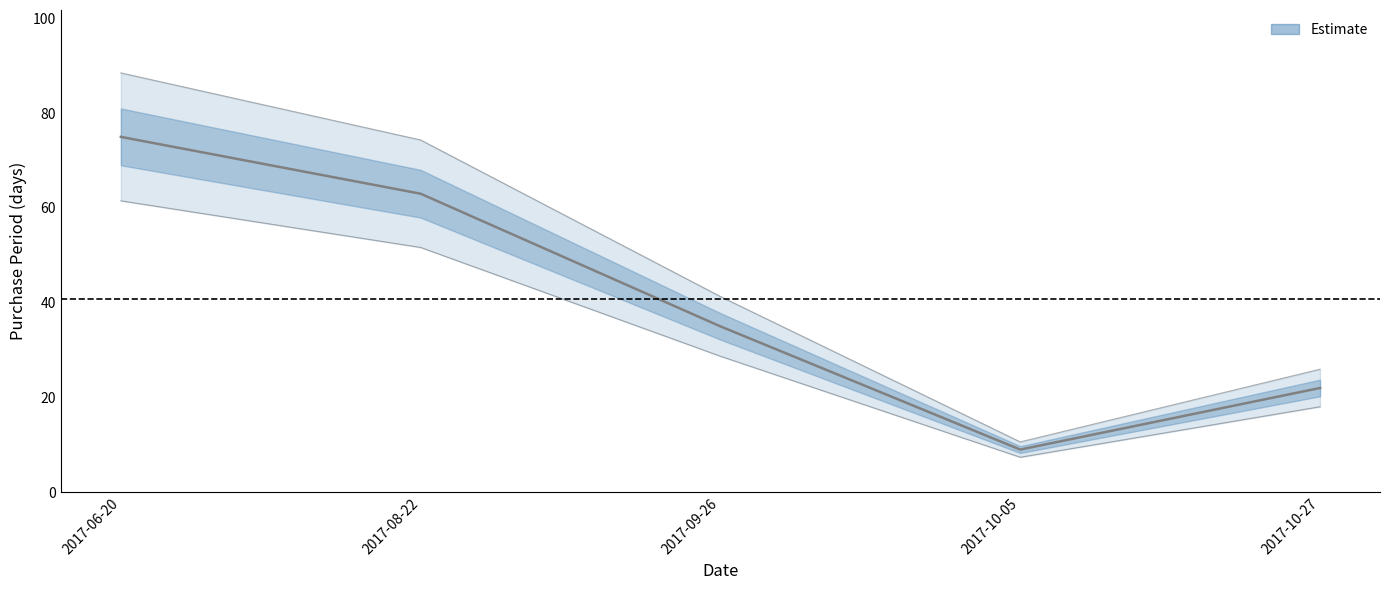

The chart shows a value of 44 at 2017-06-20. True or false?

False